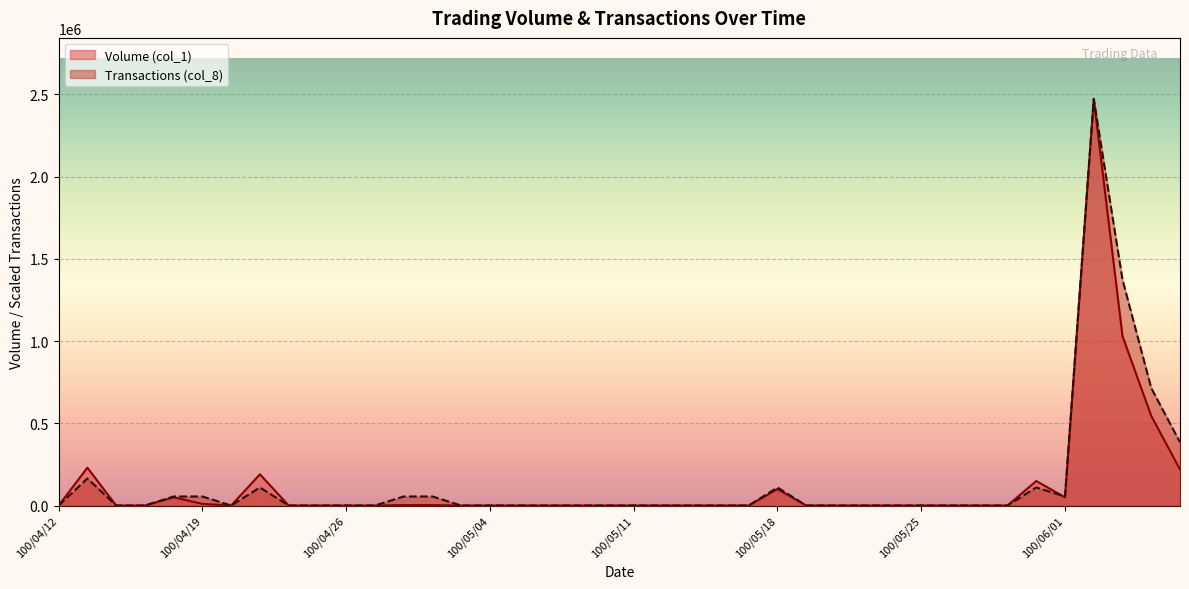

True or false: Transactions (col_8) has more than 0 points higher than both neighbors.

True